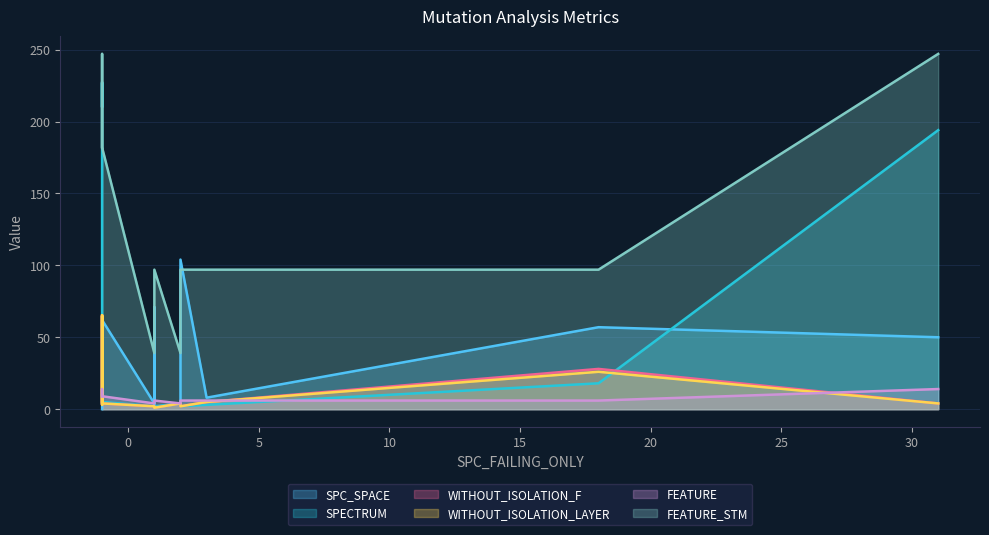

List the series in order of their peak value, lowest first.

FEATURE, WITHOUT_ISOLATION_F, WITHOUT_ISOLATION_LAYER, SPC_SPACE, SPECTRUM, FEATURE_STM